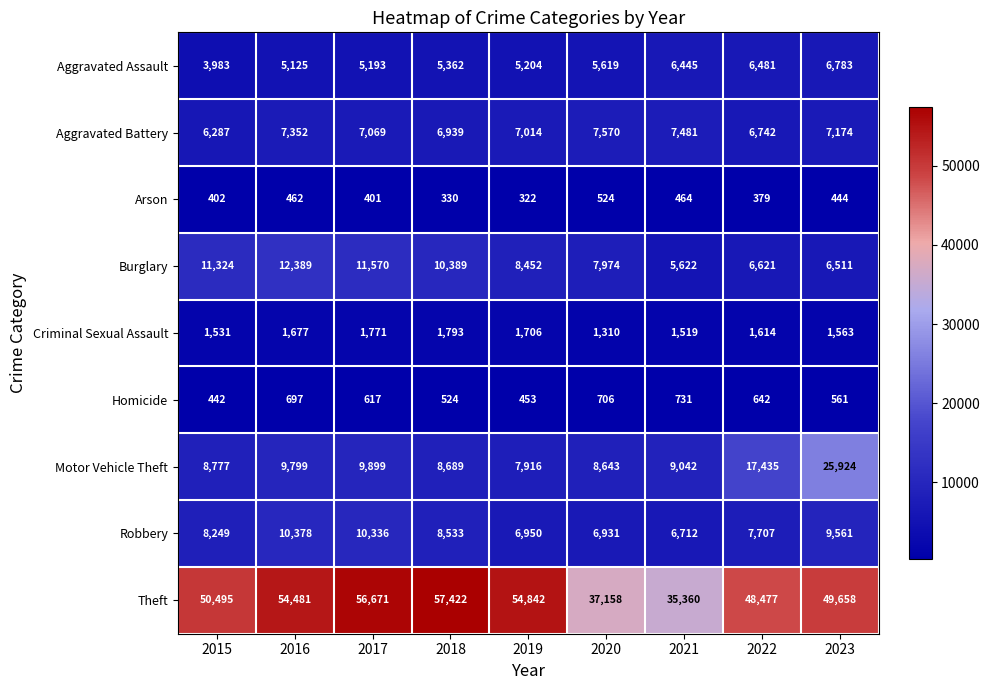

What is the difference between the second highest and second lowest values in the Arson series?

134